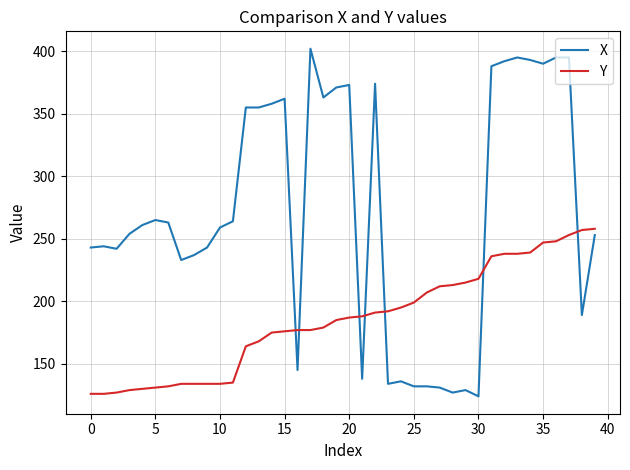

List the series in order of their overall mean, lowest first.

Y, X